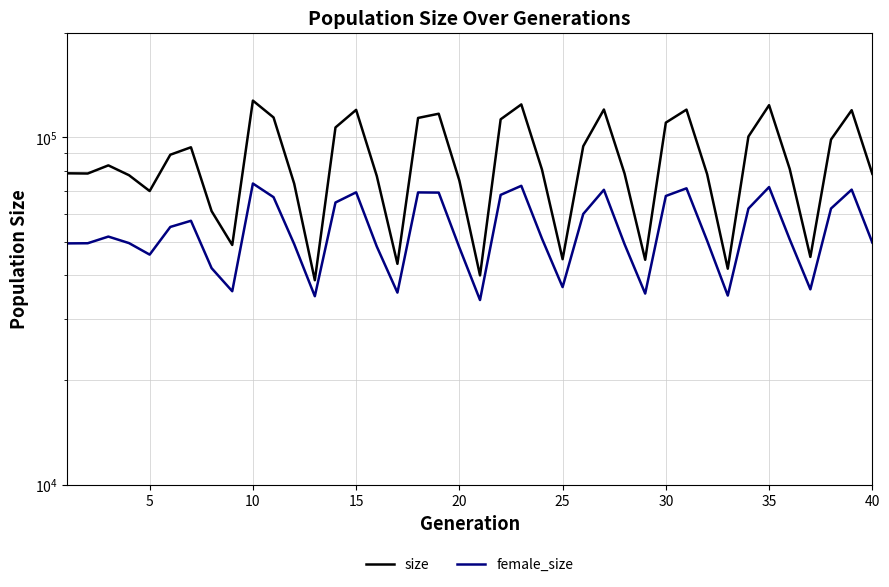

What is the difference between the second highest and second lowest values in the female_size series?

37588